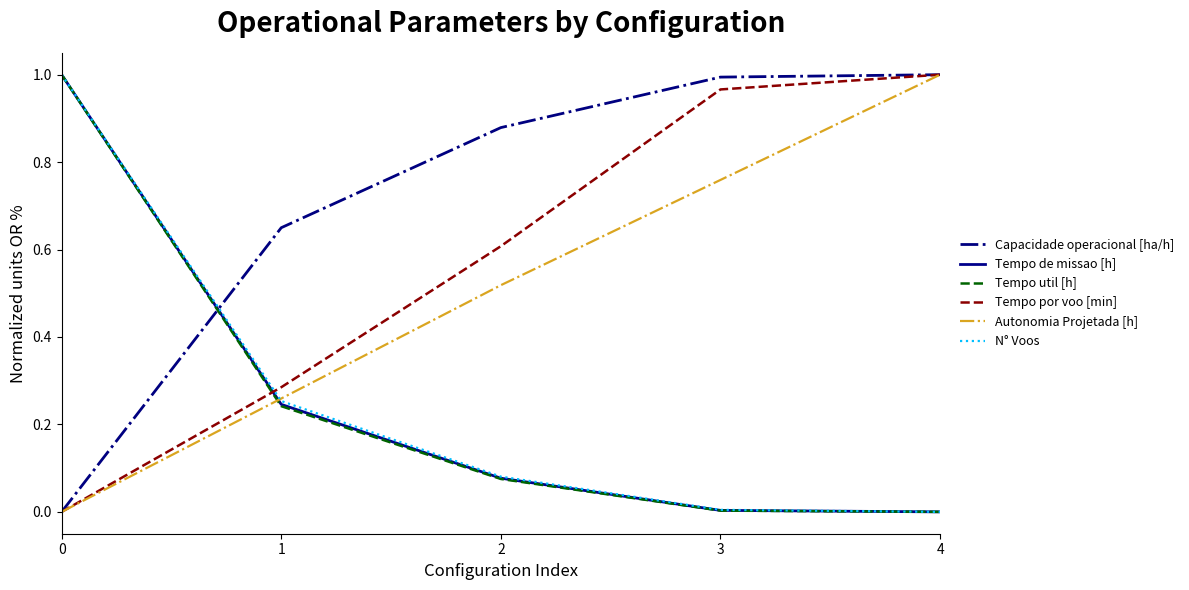

Which category has the highest value in the Autonomia Projetada [h] series?

4